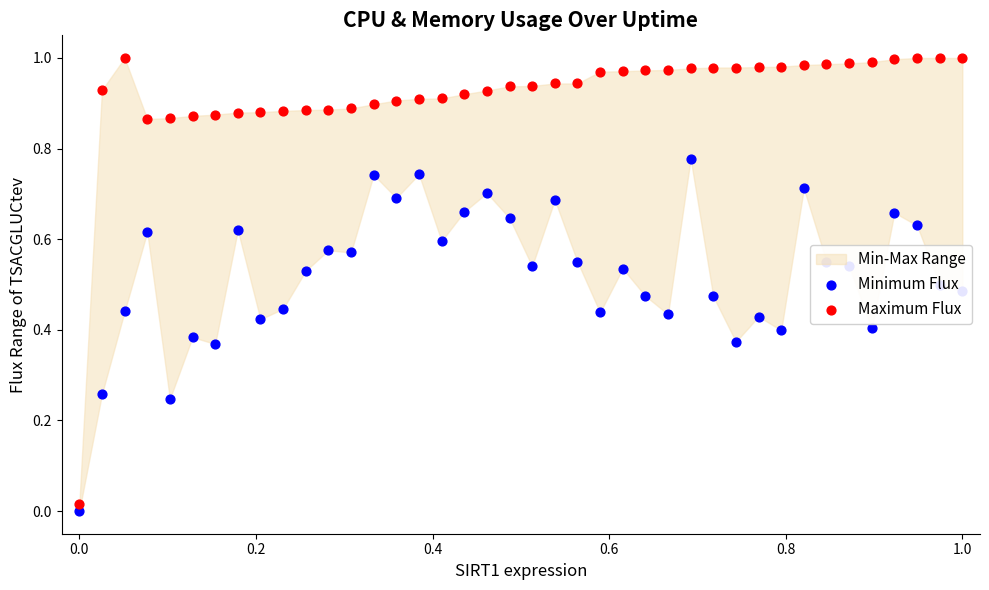

Is the value of Maximum Flux at 0.2 greater than the value of Minimum Flux at 33?

Yes